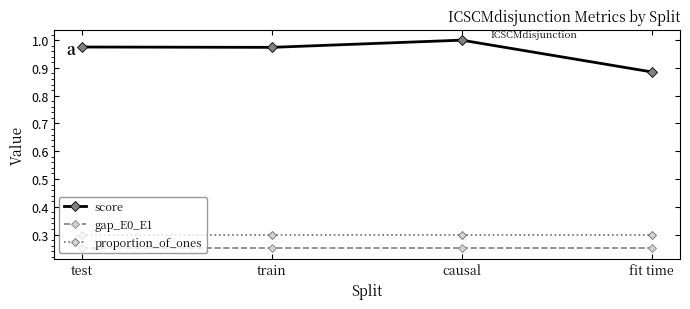

The gap_E0_E1 series shows 0.1 at causal. True or false?

False